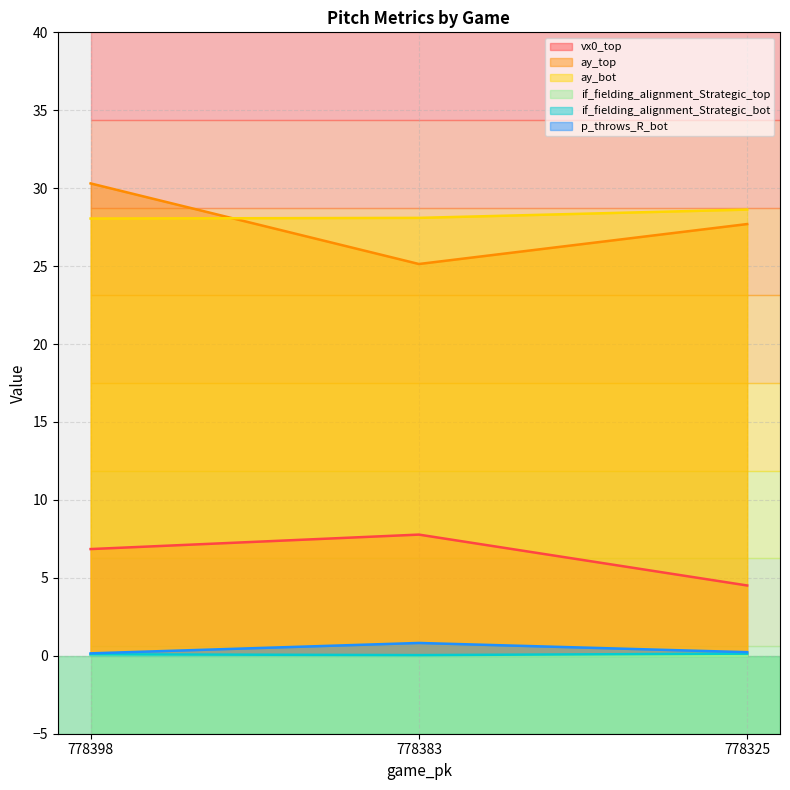

Which series has the widest spread of values?

ay_top